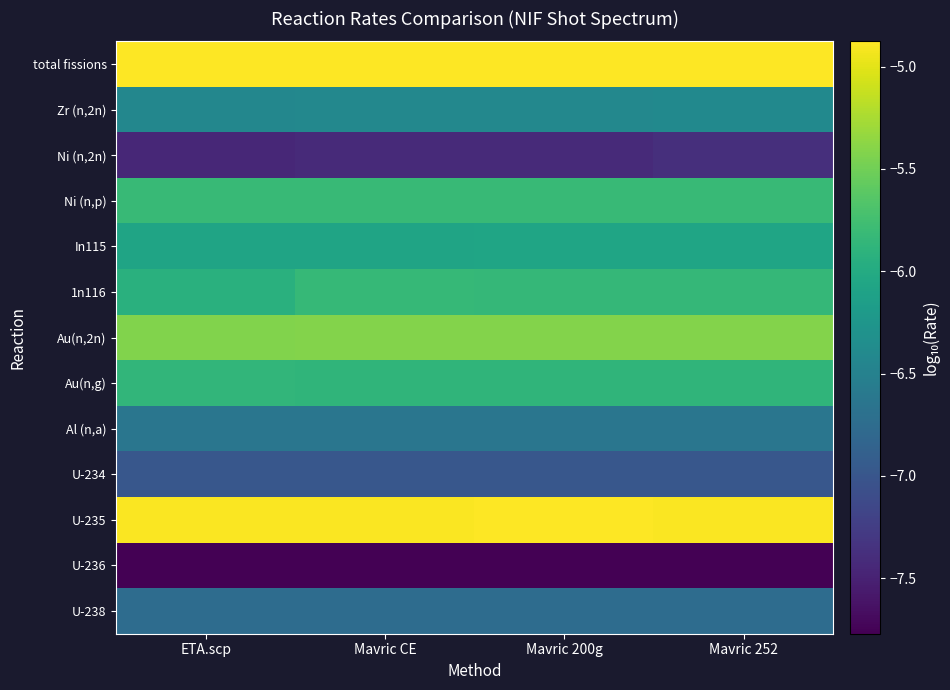

Reading left to right, extract all data points from this chart.

total fissions: ETA.scp=-4.9	Mavric CE=-4.9	Mavric 200g=-4.9	Mavric 252=-4.9
Zr (n,2n): ETA.scp=-6.4	Mavric CE=-6.4	Mavric 200g=-6.4	Mavric 252=-6.4
Ni (n,2n): ETA.scp=-7.4	Mavric CE=-7.4	Mavric 200g=-7.4	Mavric 252=-7.4
Ni (n,p): ETA.scp=-5.8	Mavric CE=-5.8	Mavric 200g=-5.8	Mavric 252=-5.8
In115: ETA.scp=-6.1	Mavric CE=-6.1	Mavric 200g=-6.1	Mavric 252=-6.1
1n116: ETA.scp=-5.9	Mavric CE=-5.8	Mavric 200g=-5.8	Mavric 252=-5.8
Au(n,2n): ETA.scp=-5.4	Mavric CE=-5.4	Mavric 200g=-5.4	Mavric 252=-5.4
Au(n,g): ETA.scp=-5.9	Mavric CE=-5.9	Mavric 200g=-5.9	Mavric 252=-5.9
Al (n,a): ETA.scp=-6.6	Mavric CE=-6.6	Mavric 200g=-6.6	Mavric 252=-6.6
U-234: ETA.scp=-7.0	Mavric CE=-7.0	Mavric 200g=-7.0	Mavric 252=-7.0
U-235: ETA.scp=-4.9	Mavric CE=-4.9	Mavric 200g=-4.9	Mavric 252=-4.9
U-236: ETA.scp=-7.8	Mavric CE=-7.8	Mavric 200g=-7.8	Mavric 252=-7.8
U-238: ETA.scp=-6.7	Mavric CE=-6.8	Mavric 200g=-6.8	Mavric 252=-6.7